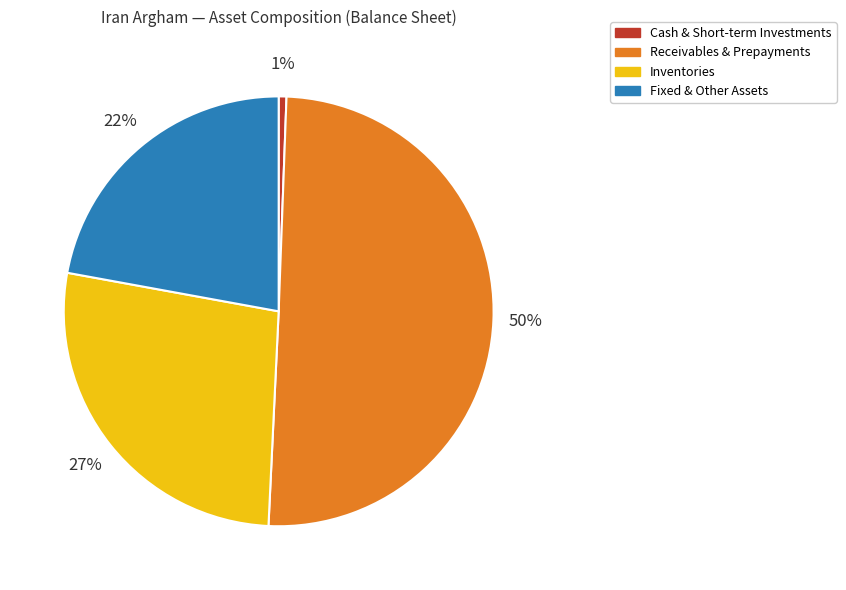

Which slice represents more than half of the pie?

Receivables & Prepayments